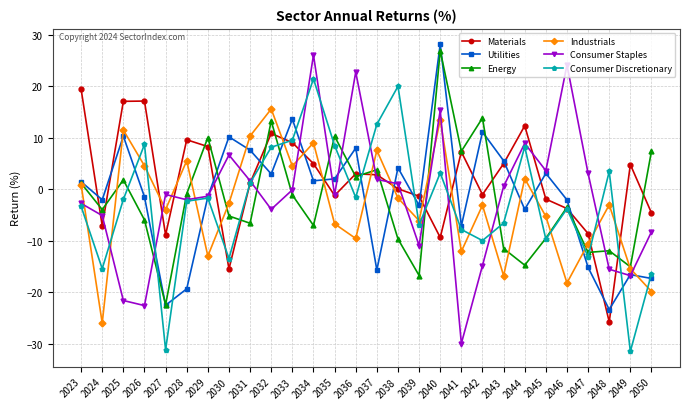

How many categories are shown in the chart?

28